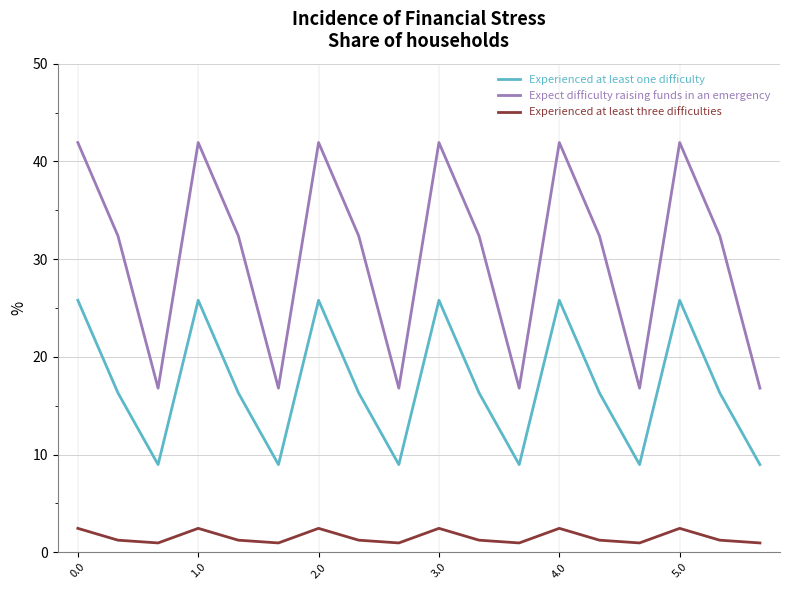

True or false: Experienced at least one difficulty and Experienced at least three difficulties intersect in this chart.

False